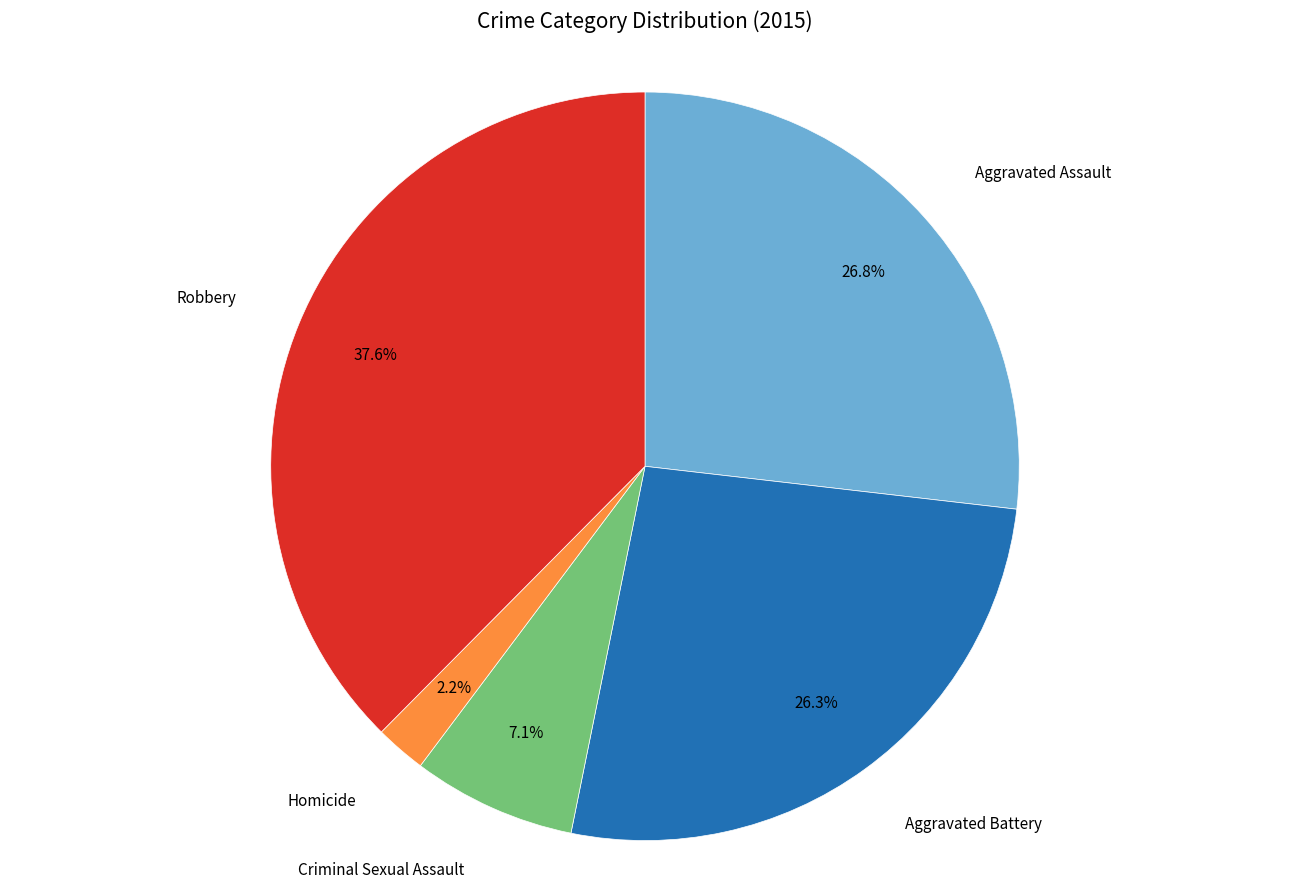

How much of the chart is everything except Aggravated Assault?

73.2%